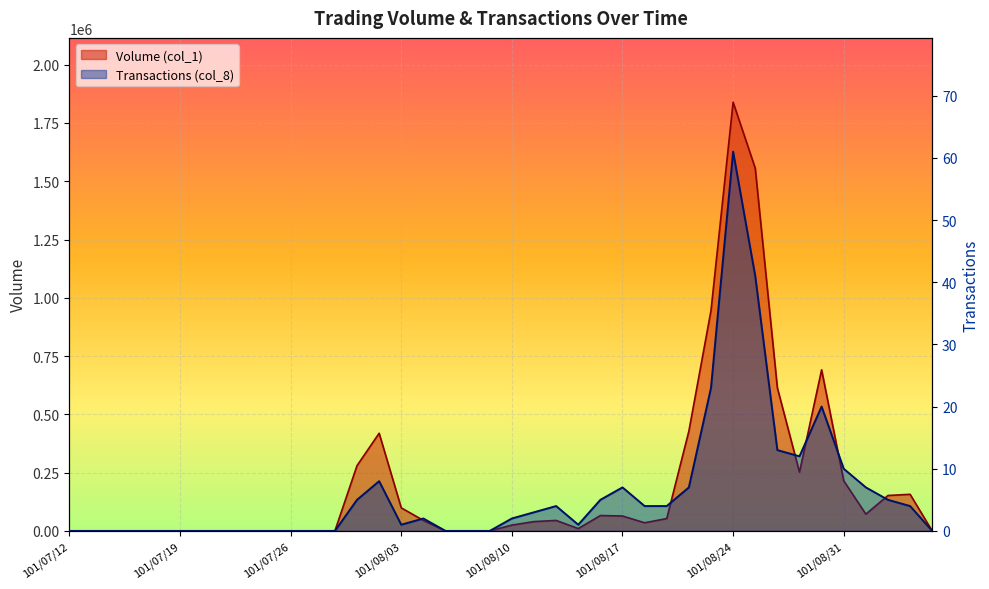

Which category has the lowest value in the Transactions (col_8) series?

101/07/12